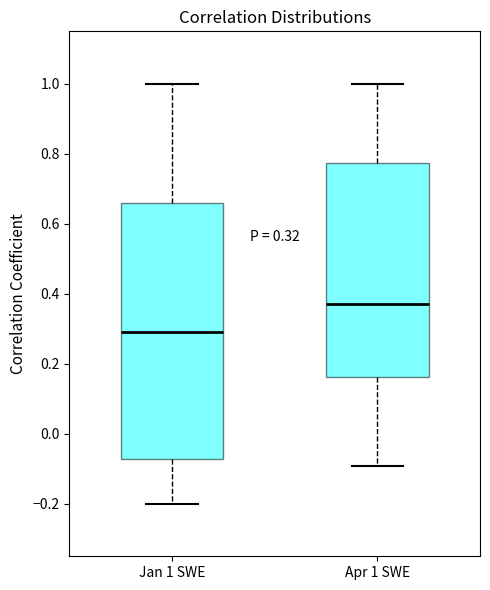

Which box has the highest median line?

Apr 1 SWE